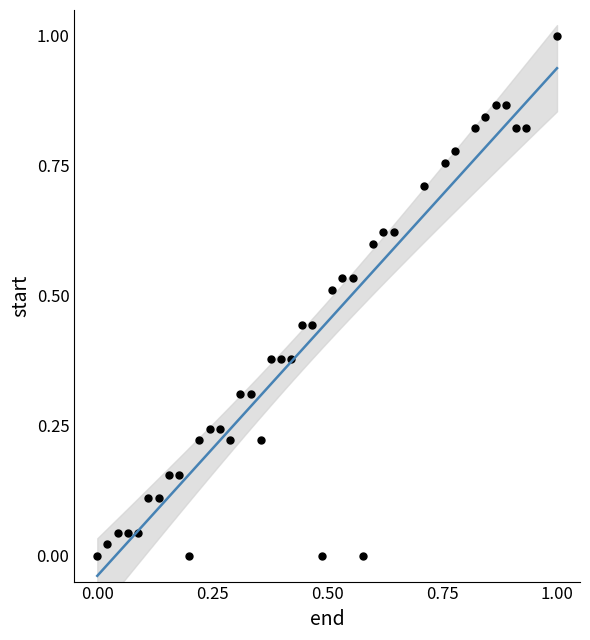

What is the range of X values (max minus min)?

1.0